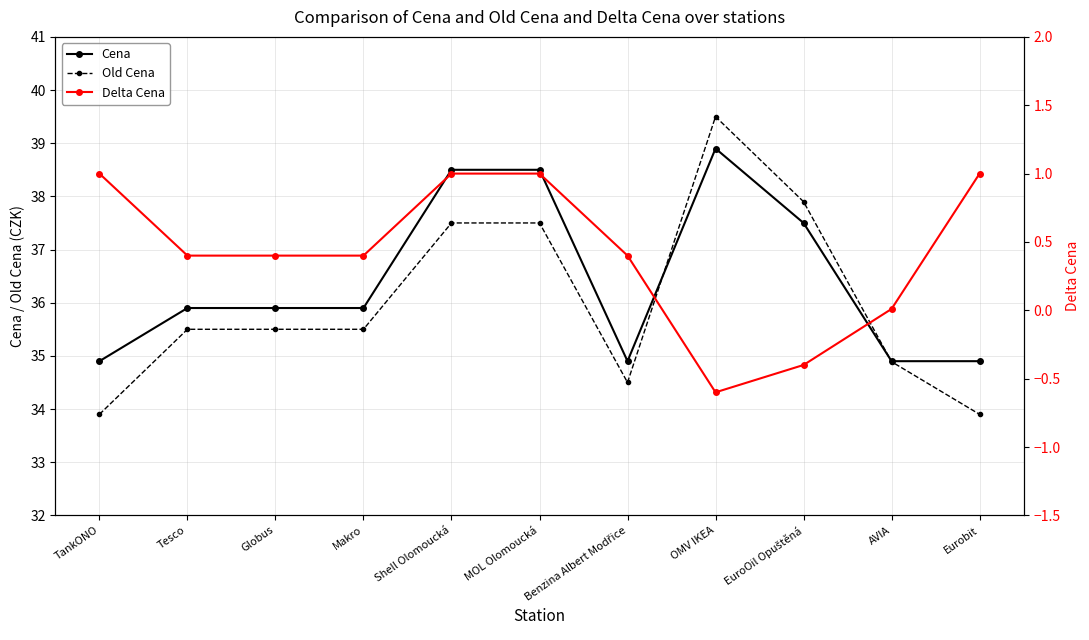

How many data points in Old Cena are above 35?

7